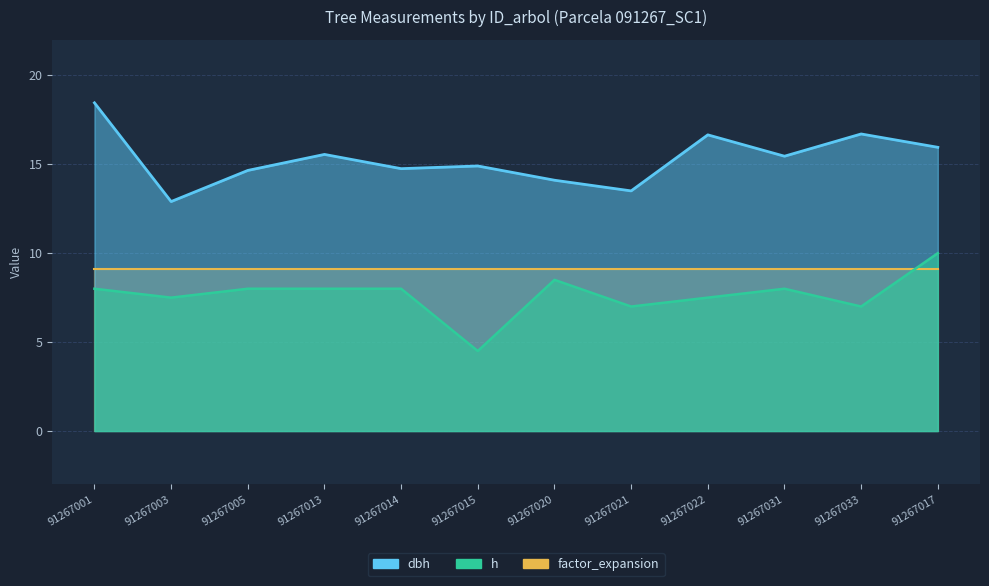

The value of h at 91267033 is 7.0. True or false?

True